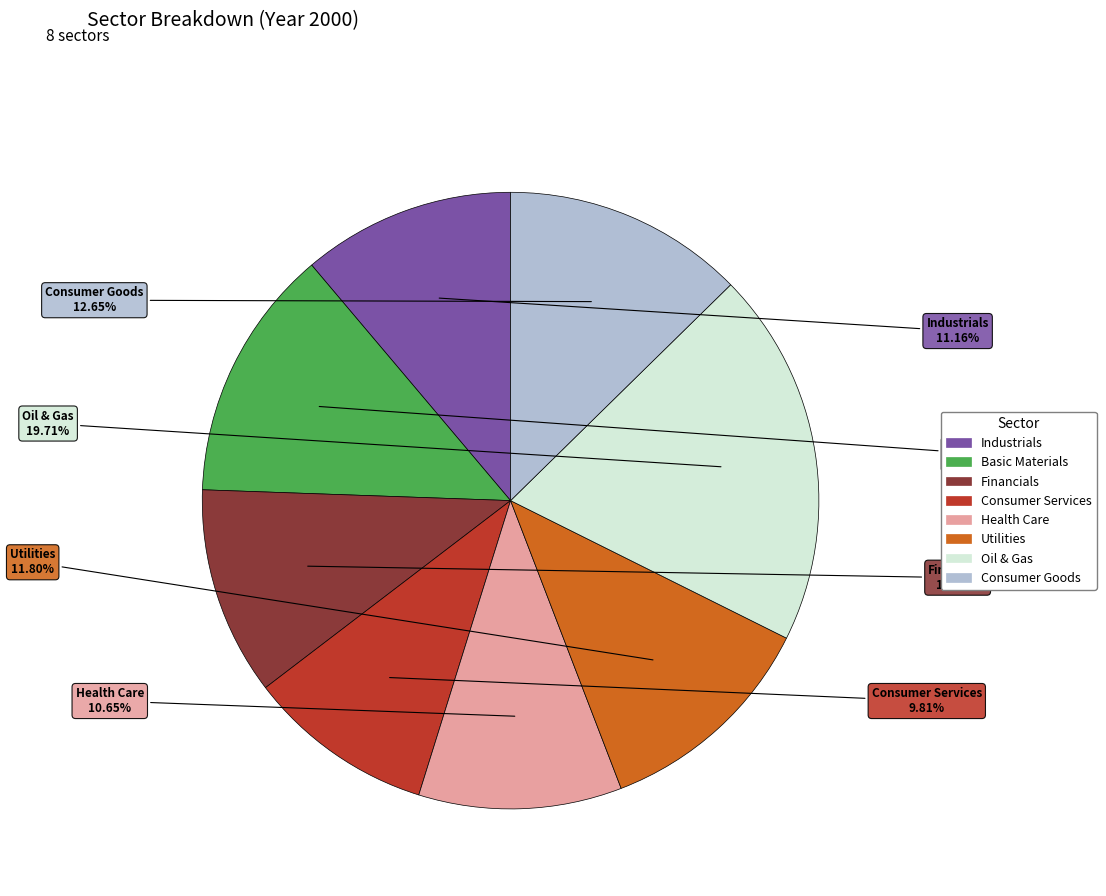

Is there a majority slice in this chart?

No